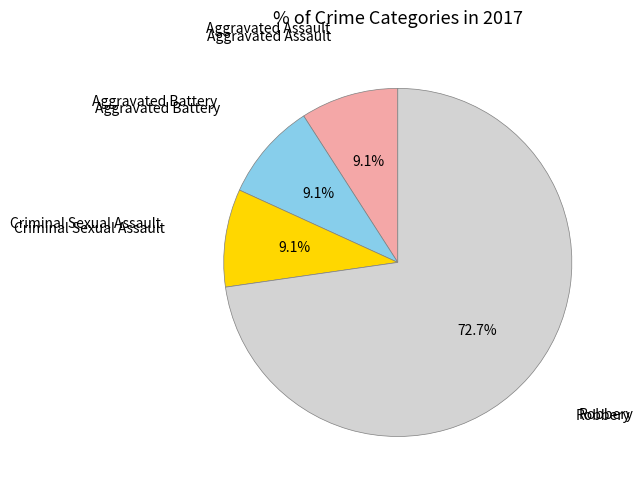

Is there a majority slice in this chart?

Yes